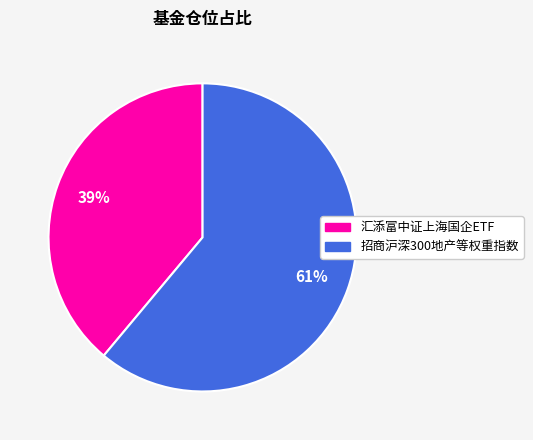

Which category has the biggest portion of the pie?

招商沪深300地产等权重指数